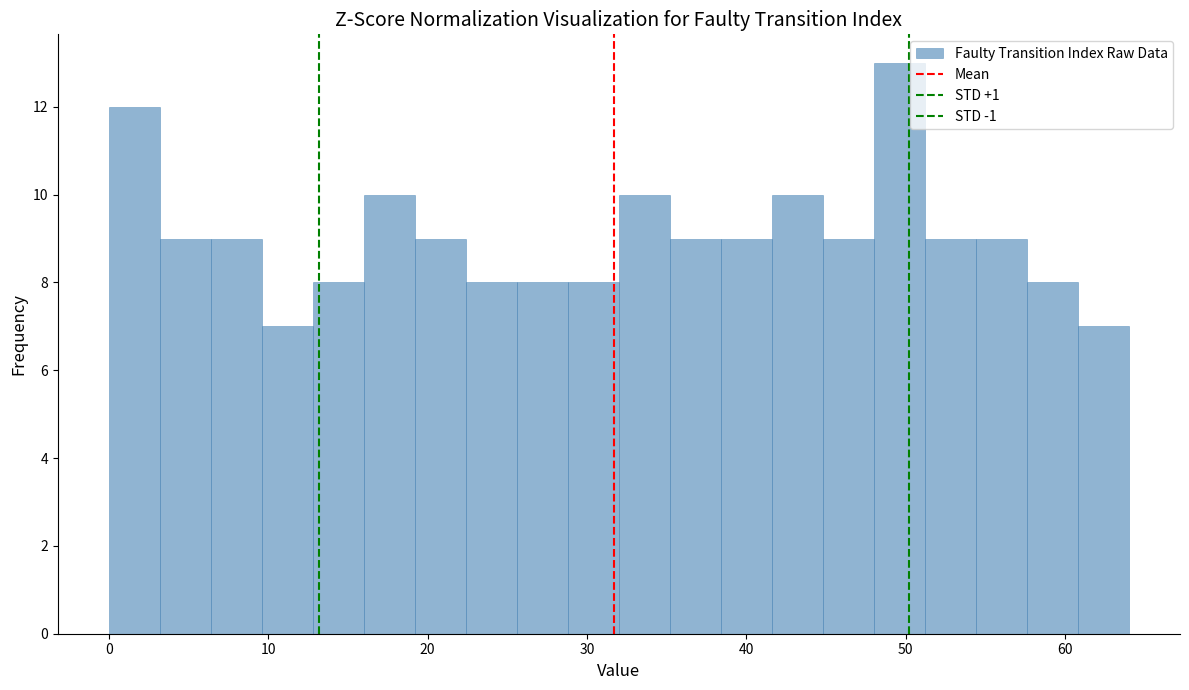

Read against the x-axis, roughly where is the centre of the tallest bar?

50